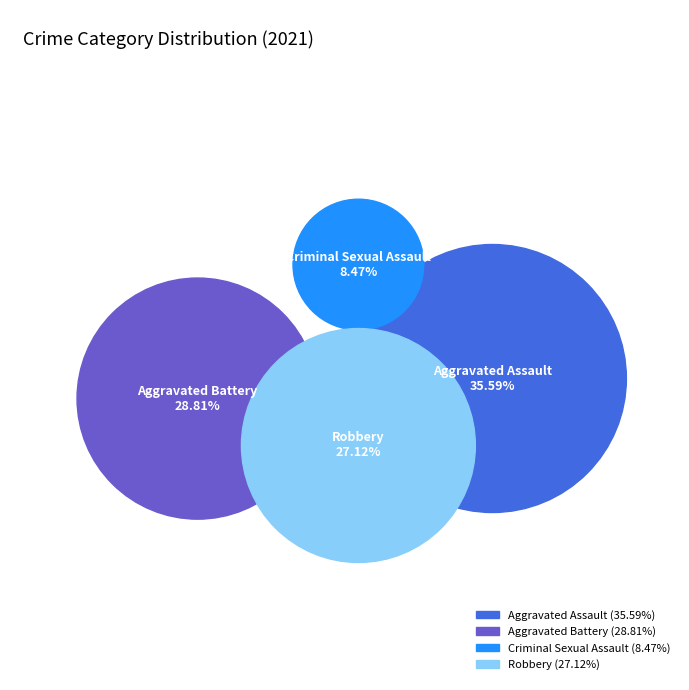

To the nearest percent, what is the difference between the largest and smallest slice percentages?

27%